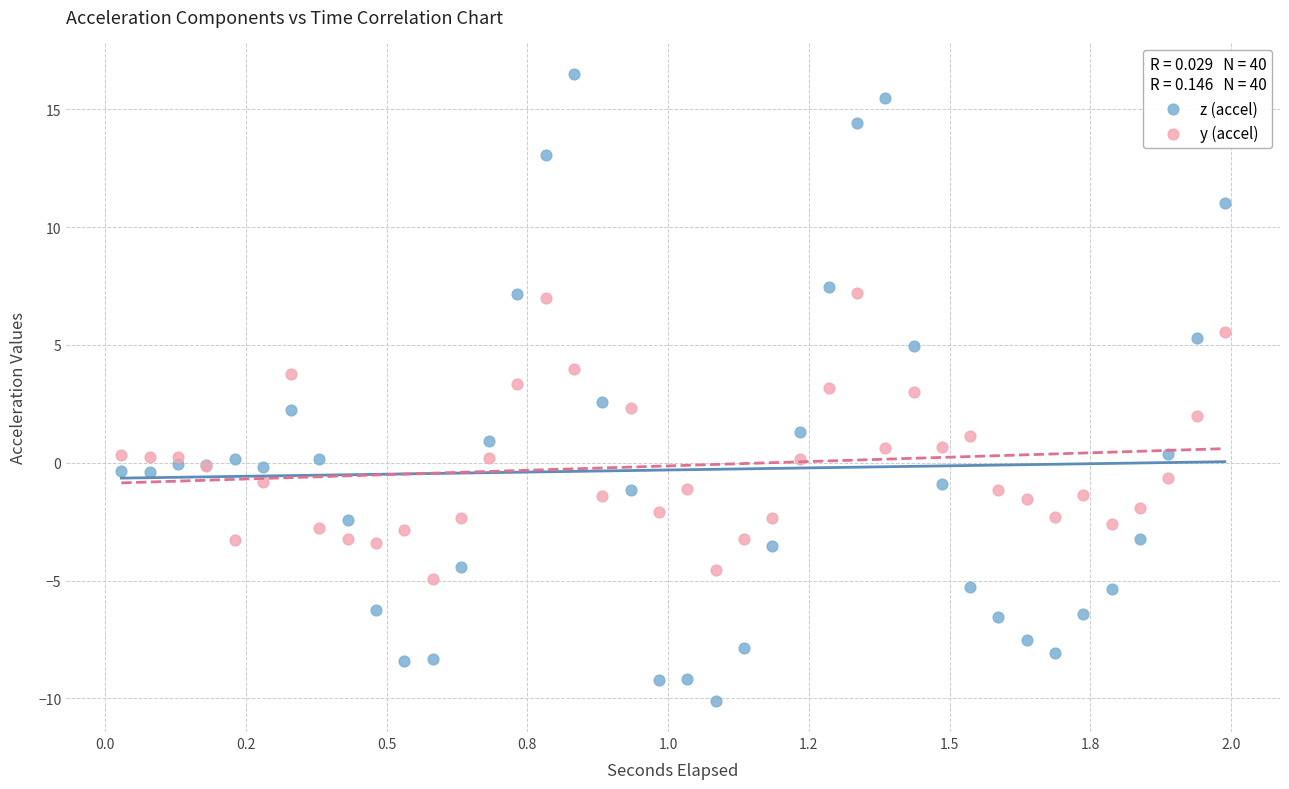

What are all the series names shown in the legend?

z (accel), y (accel)